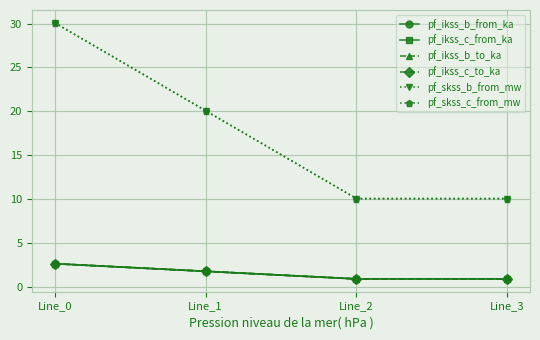

What value does the pf_ikss_b_from_ka series have at Line_0?

2.6